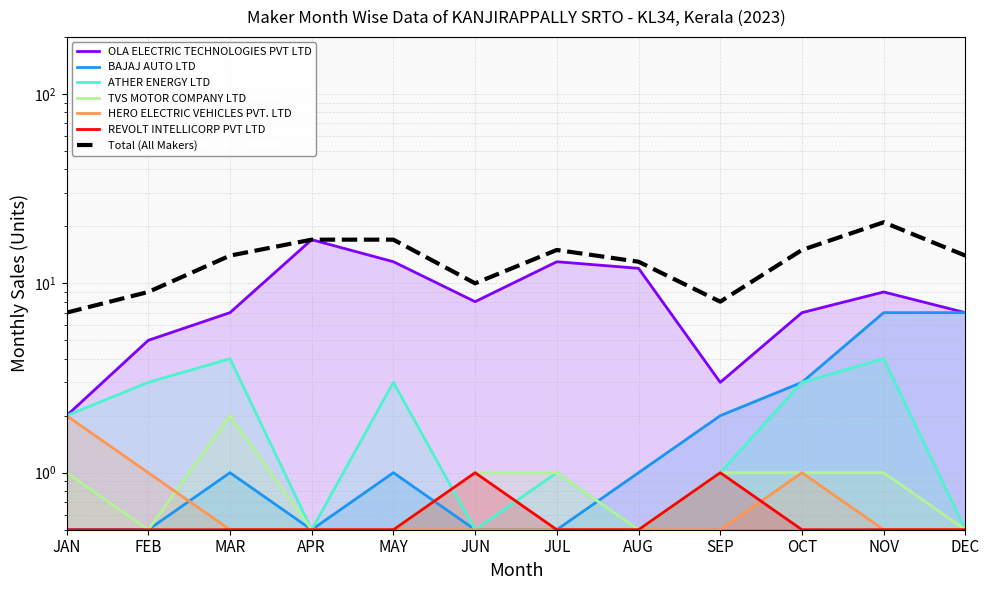

Which series has the largest total across all categories?

OLA ELECTRIC TECHNOLOGIES PVT LTD